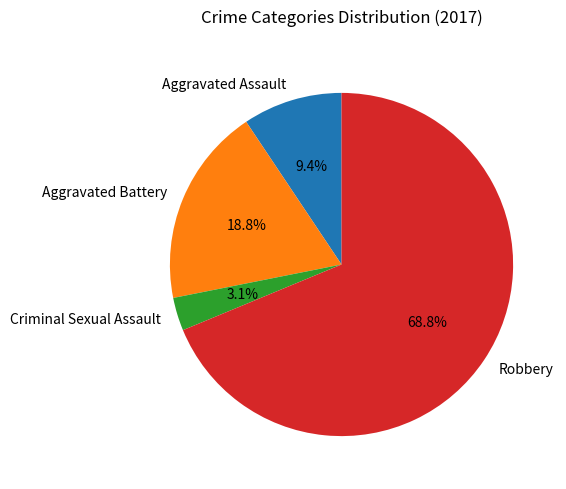

Count the number of slices in the pie.

4